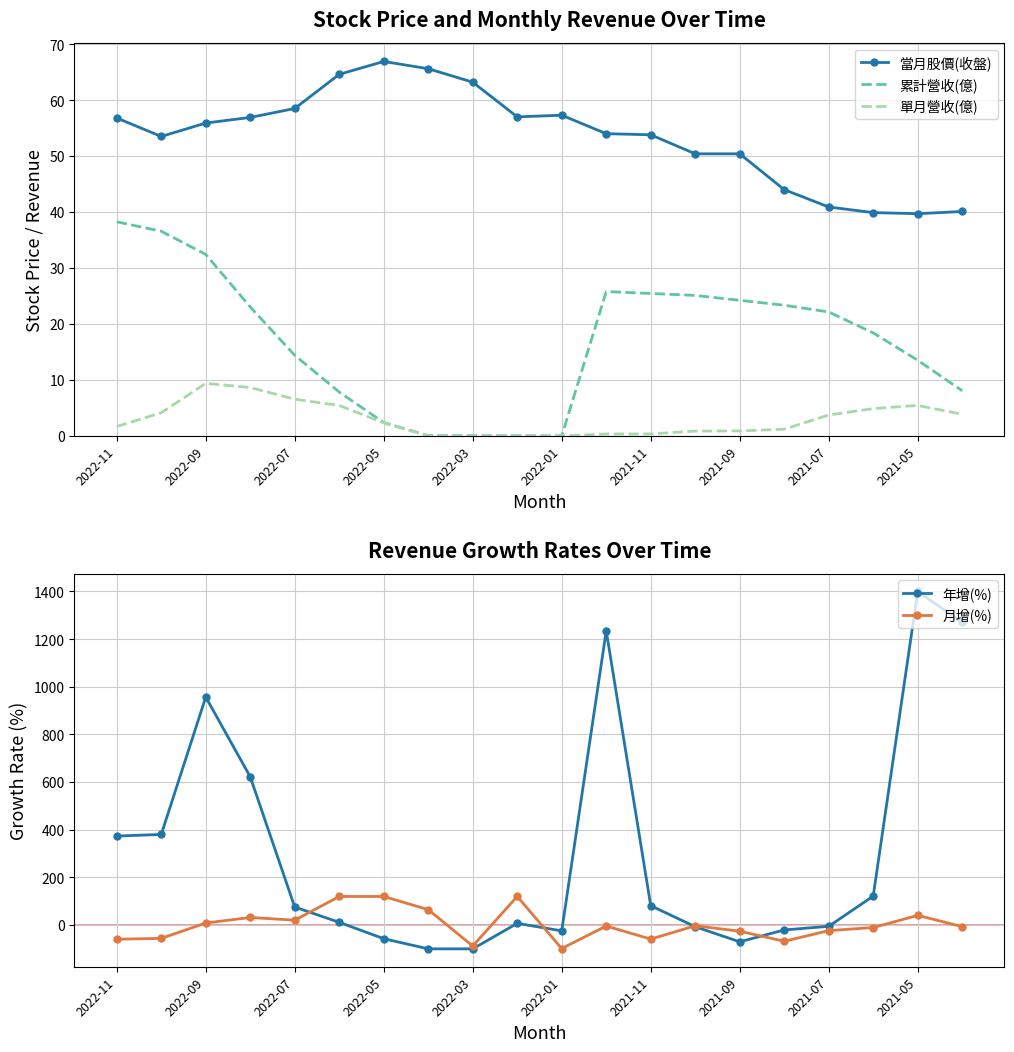

Which series has the largest total across all categories?

年增(%)